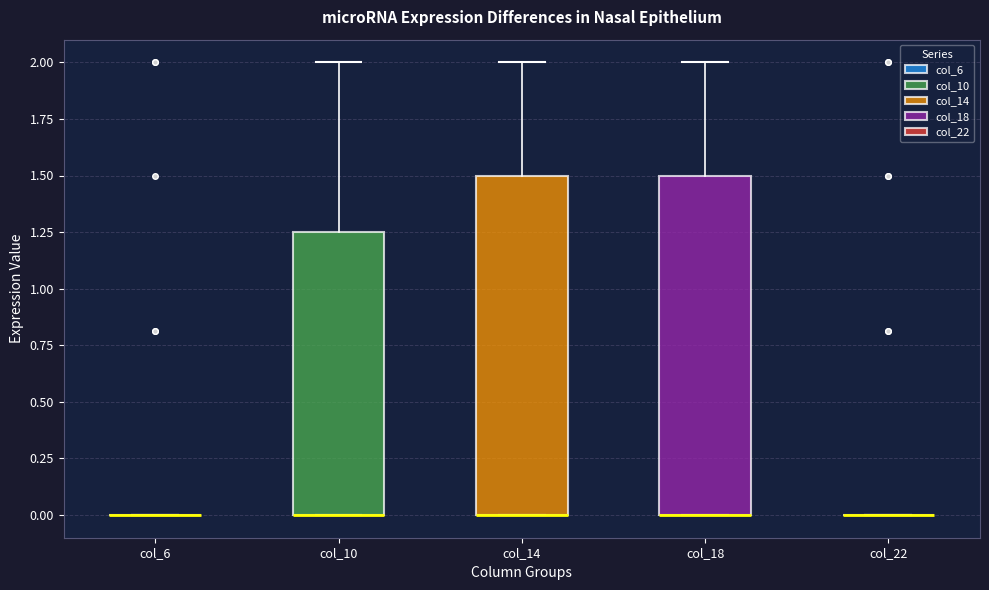

Reading left to right, transcribe this box plot: for each box, give where its median line is, the range the box spans, and where its two whiskers end, as read against the y-axis. The values are not printed on the chart, so give them approximately, as read against the axis.

col_6: box collapsed to a line at 0.00, whiskers 0.00 to 0.00
col_10: median 0.00 (drawn on the box's lower edge), box 0.00 to 1.25, whiskers 0.00 to 2.00
col_14: median 0.00 (drawn on the box's lower edge), box 0.00 to 1.50, whiskers 0.00 to 2.00
col_18: median 0.00 (drawn on the box's lower edge), box 0.00 to 1.50, whiskers 0.00 to 2.00
col_22: box collapsed to a line at 0.00, whiskers 0.00 to 0.00